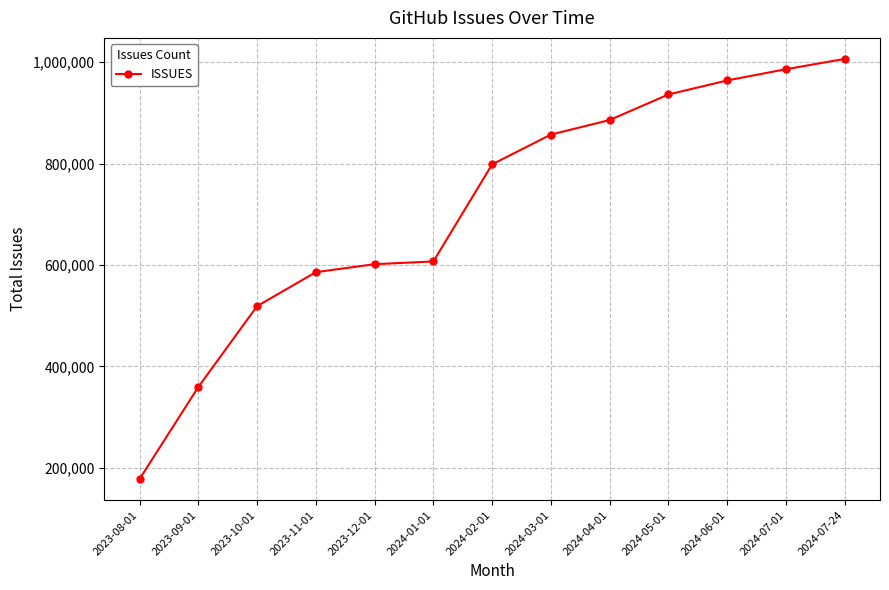

The chart shows a value of 857314 at 2024-03-01. True or false?

True